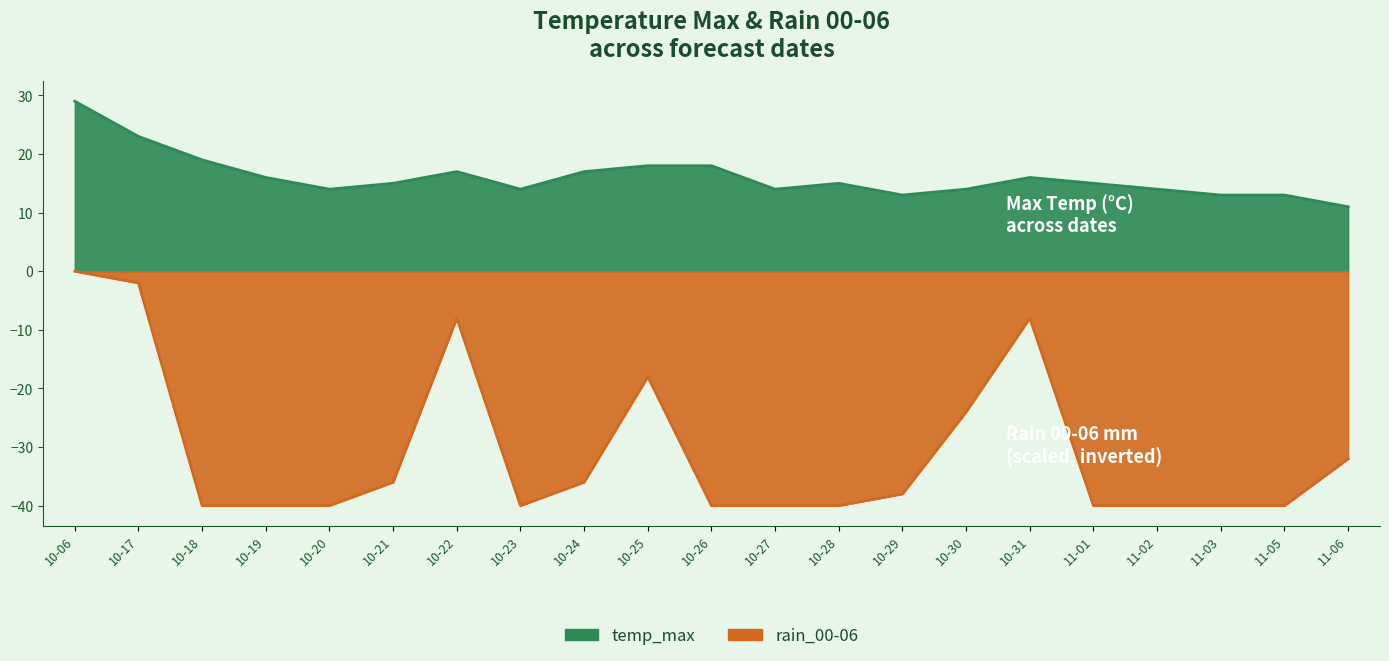

What is the spread (max minus min) of values at 11-06?

43